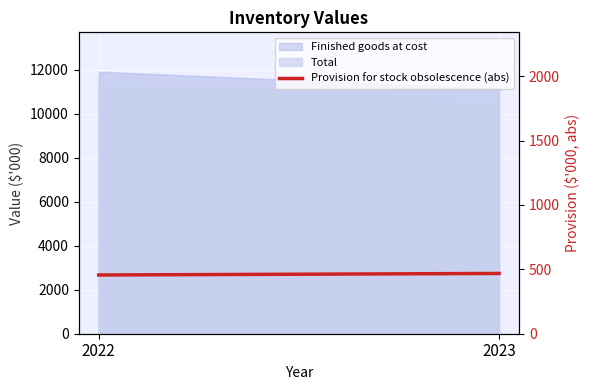

What is the sum of the values at 2022 and 2023?

924